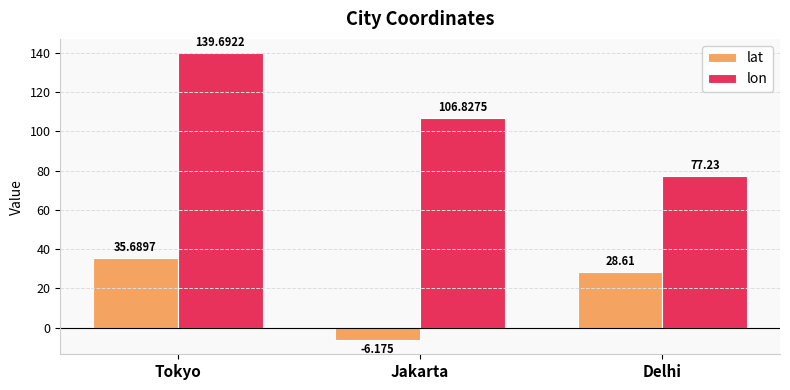

True or false: lat has a value of 15.9 at Tokyo.

False